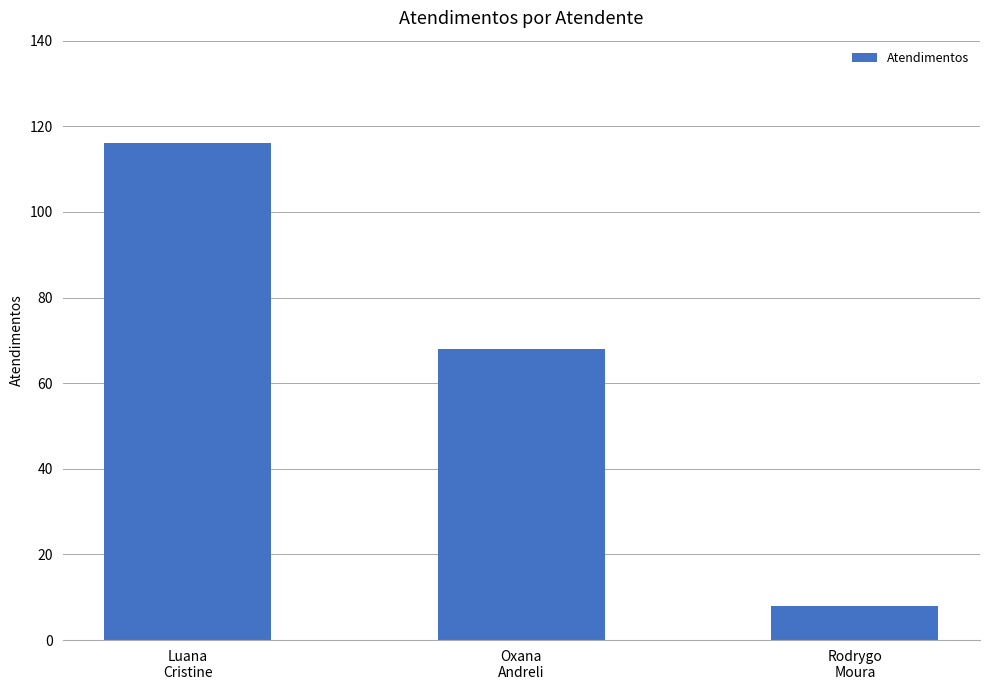

What position from the left is Rodrygo
Moura?

3